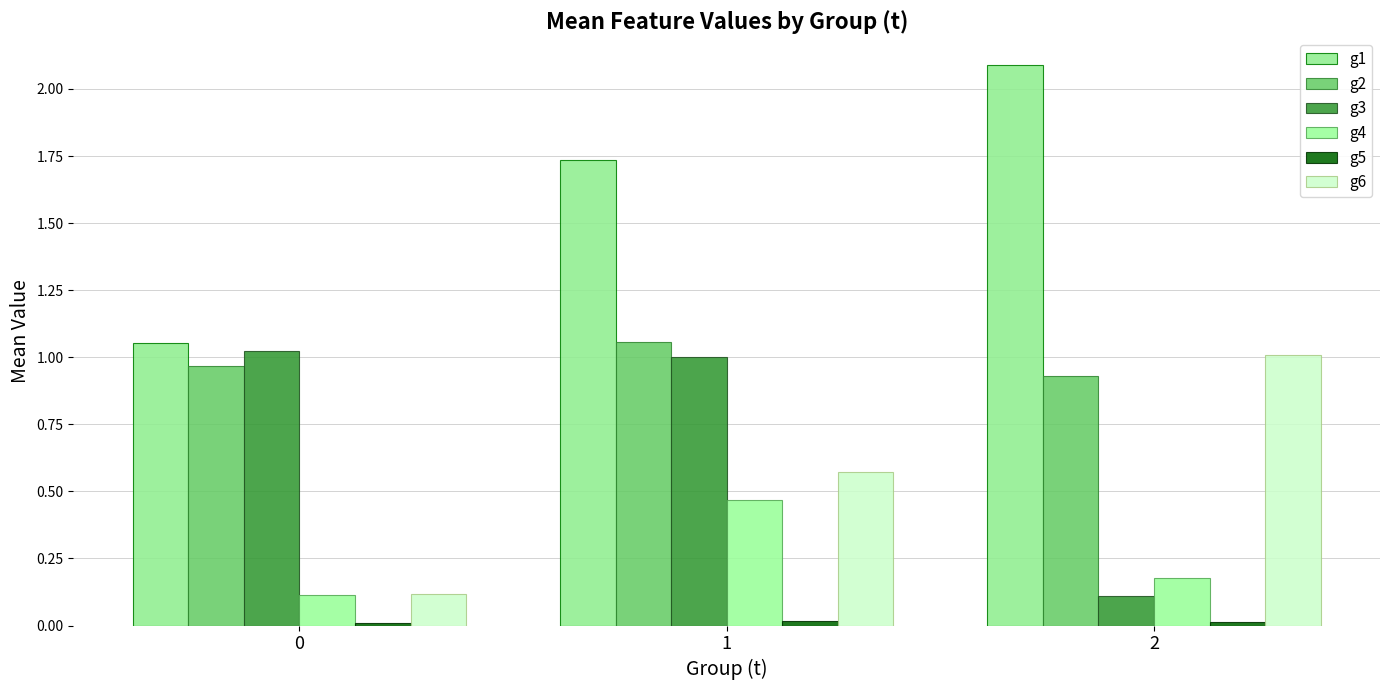

What is the minimum value for g3?

0.1